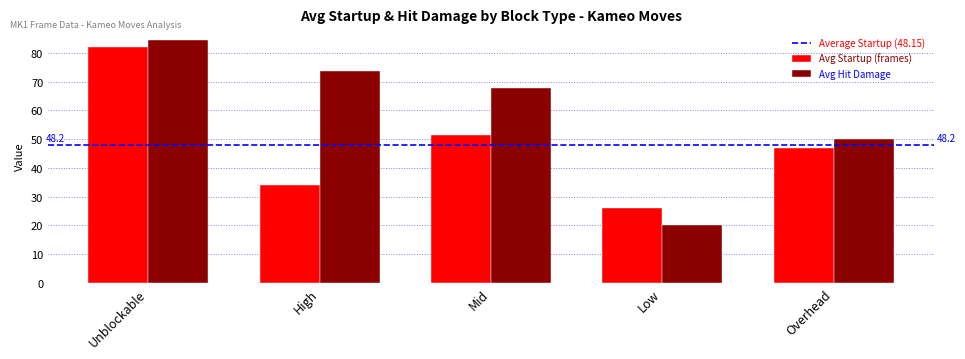

Which series has the largest total across all categories?

Avg Hit Damage